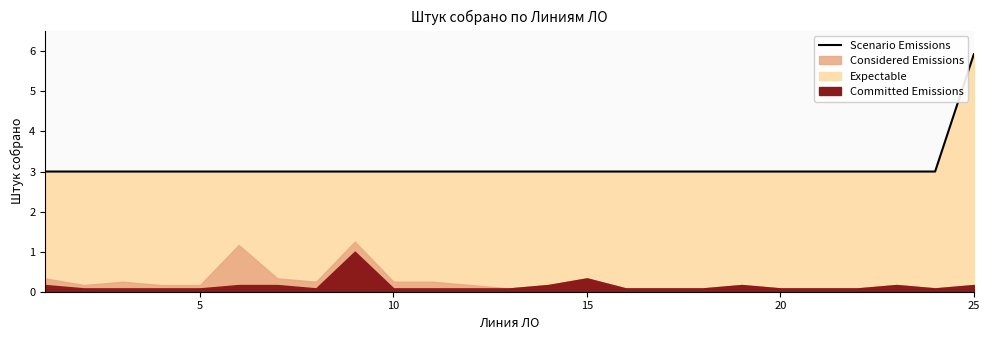

Which category has the highest value in the Scenario Emissions series?

25